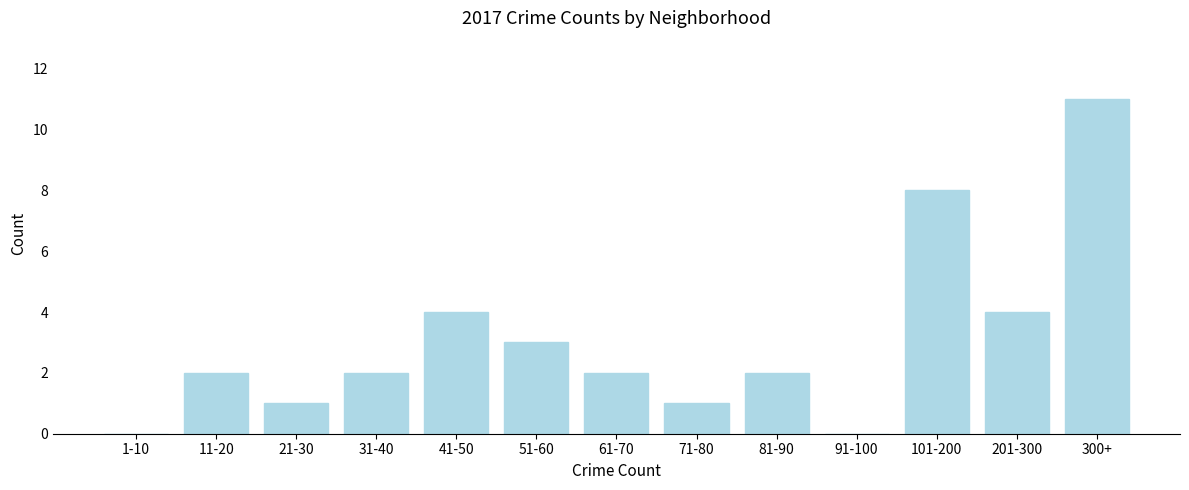

Reading left to right, transcribe all the data shown in this chart.

1-10=0	11-20=2	21-30=1	31-40=2	41-50=4	51-60=3	61-70=2	71-80=1	81-90=2	91-100=0	101-200=8	201-300=4	300+=11